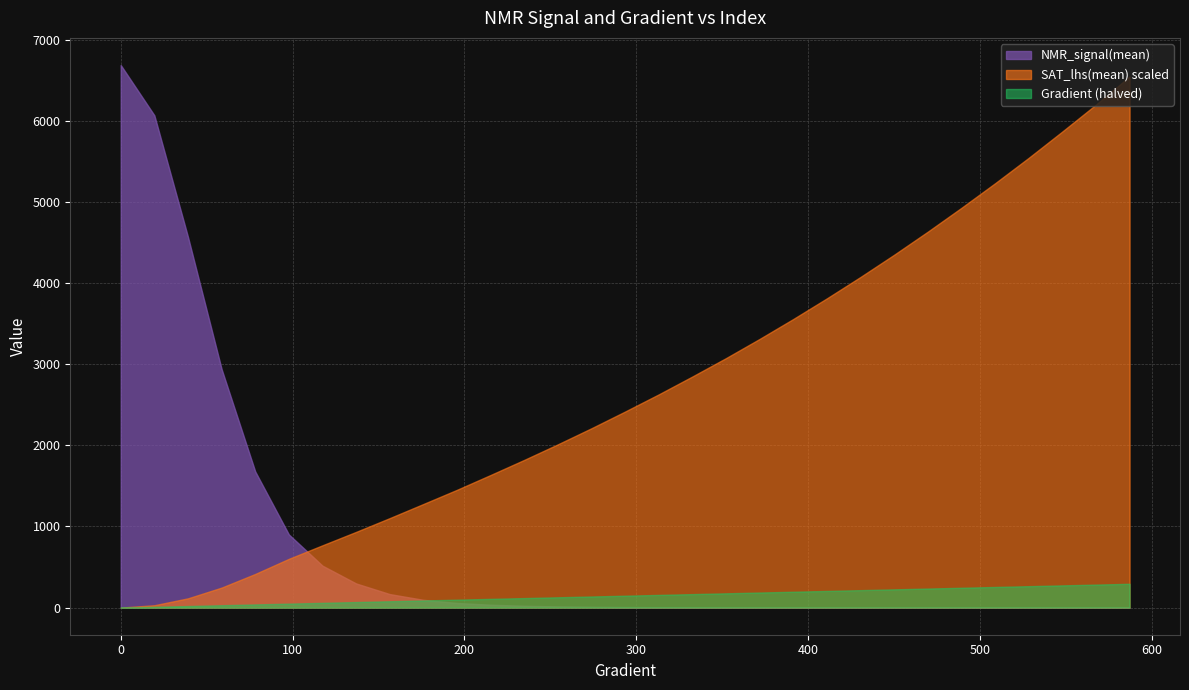

What is the value of the NMR_signal(mean) point at the 29th from the left?

0.1